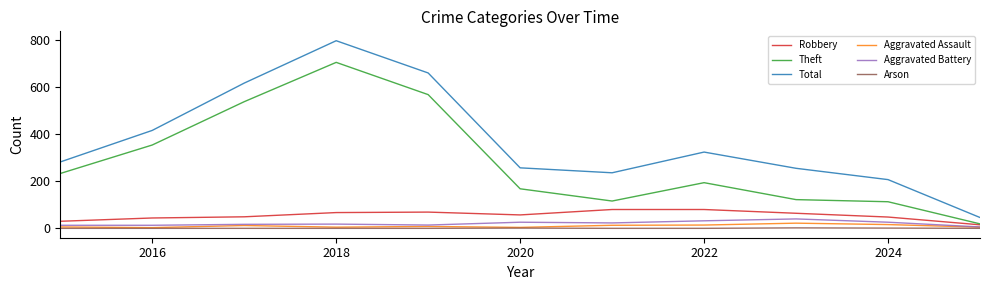

List the series in order of their peak value, lowest first.

Arson, Aggravated Assault, Aggravated Battery, Robbery, Theft, Total